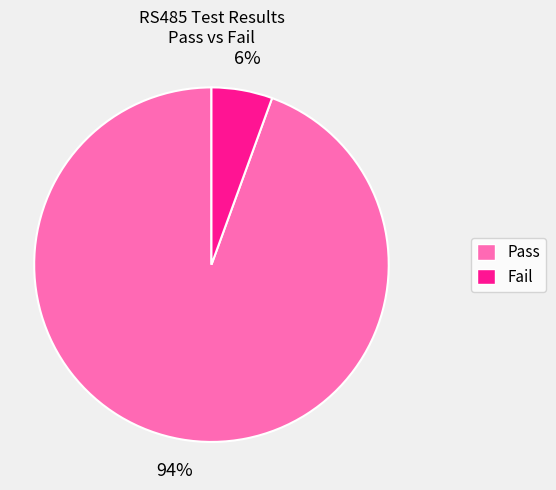

To the nearest percent, what is the average slice percentage?

50%